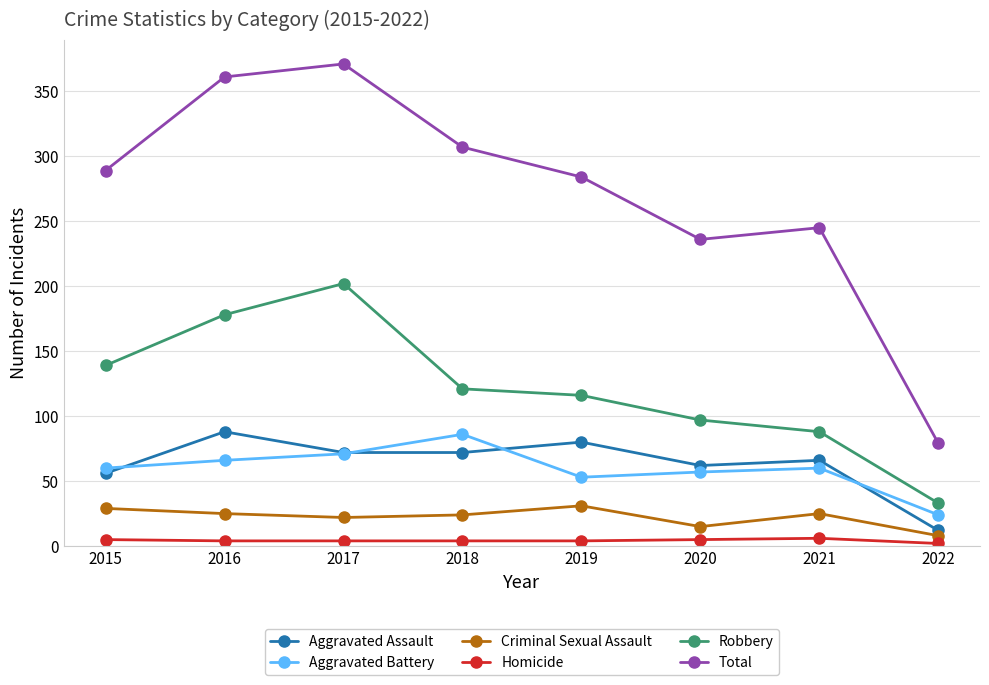

In Total, how many points are higher than both neighbors (excluding endpoints)?

2